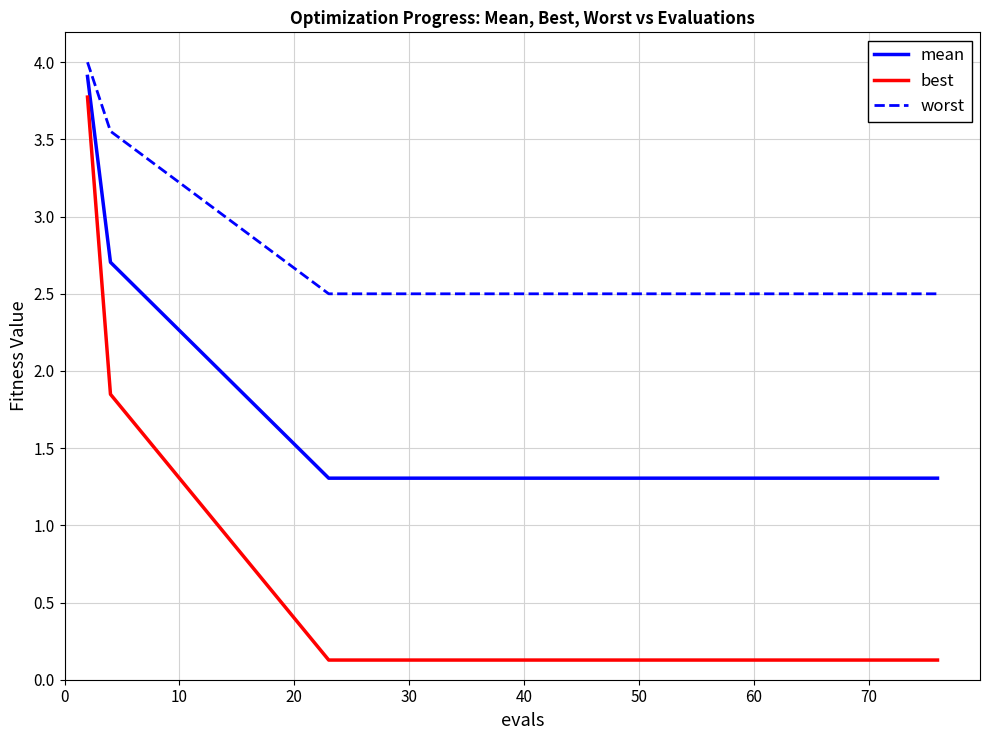

True or false: best and worst intersect in this chart.

False